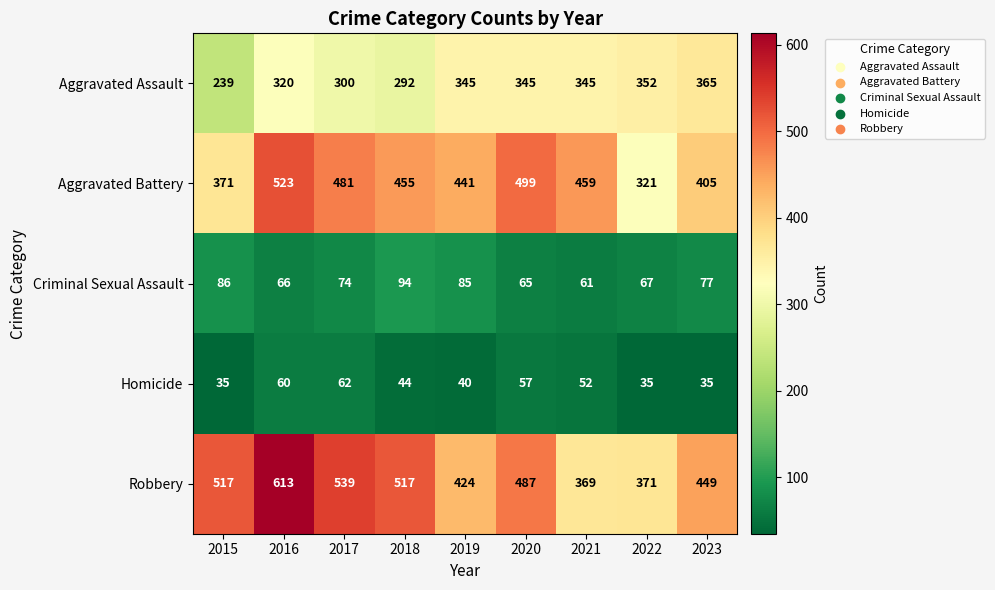

Which series has the largest total across all categories?

Robbery